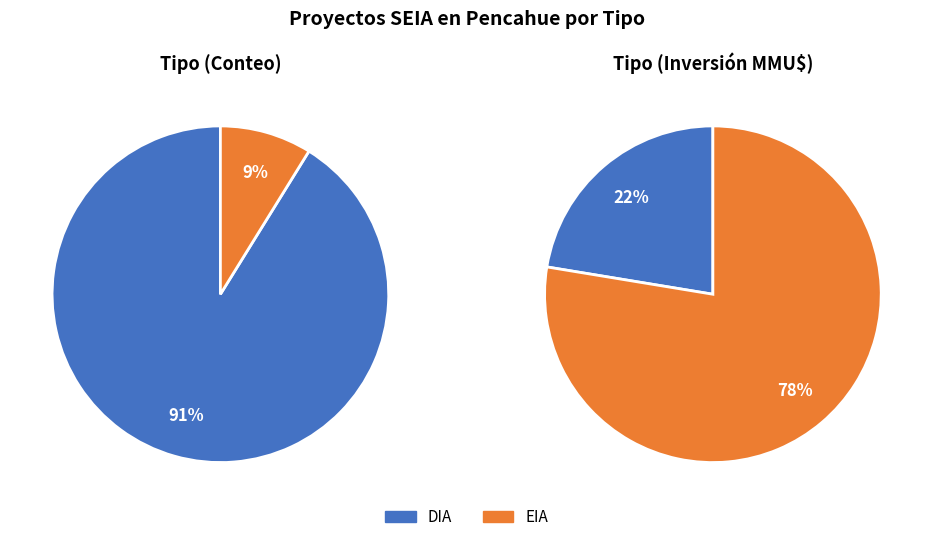

The EIA slice represents 2% of the pie. True or false?

False